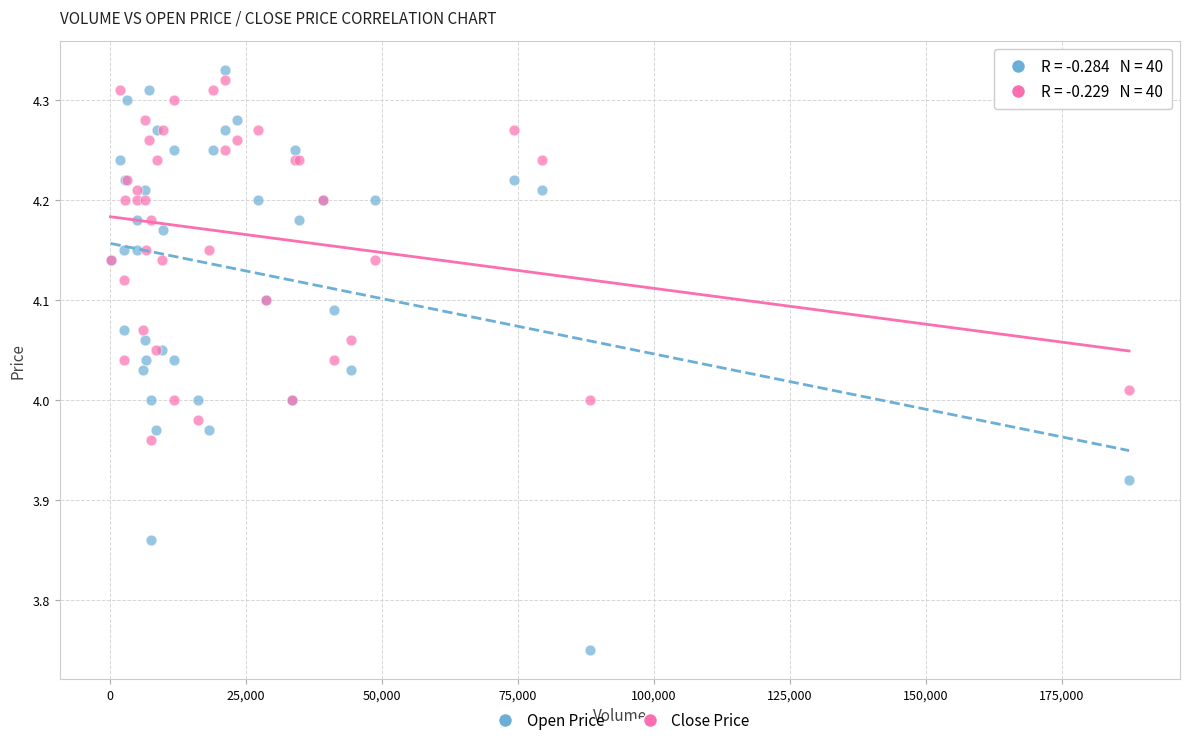

Which series reaches the maximum Y coordinate?

Open Price